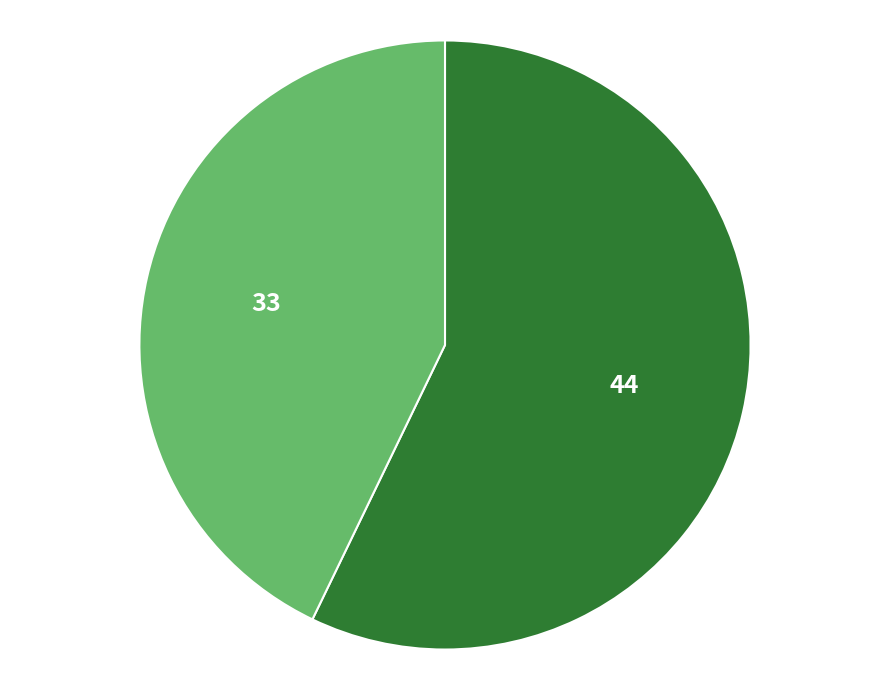

Does any single category account for the majority?

Yes